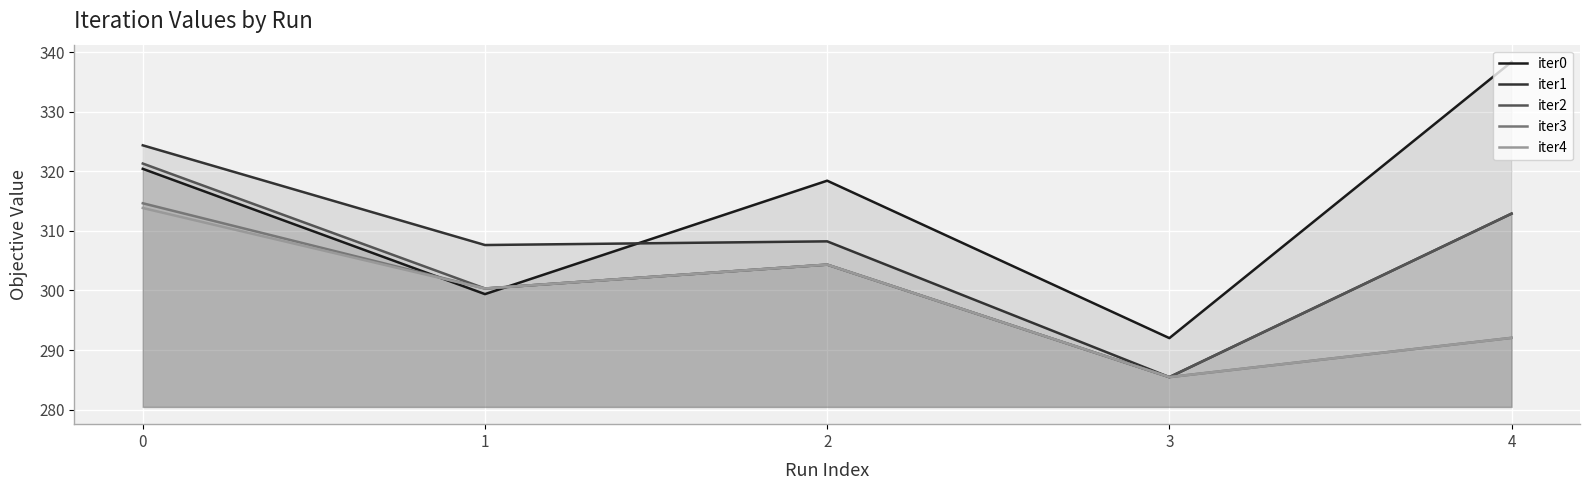

How many interior local peaks does the iter3 series have?

1